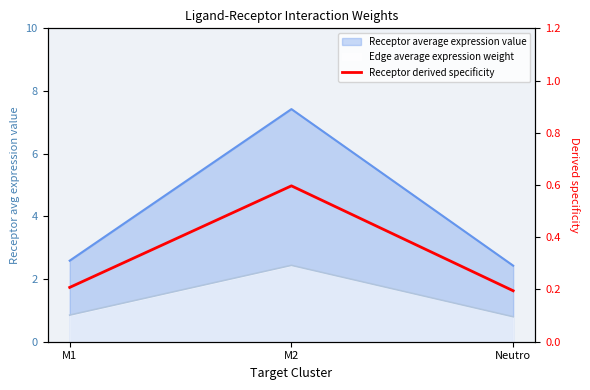

List the labels in order of value, smallest first.

Neutro, M1, M2